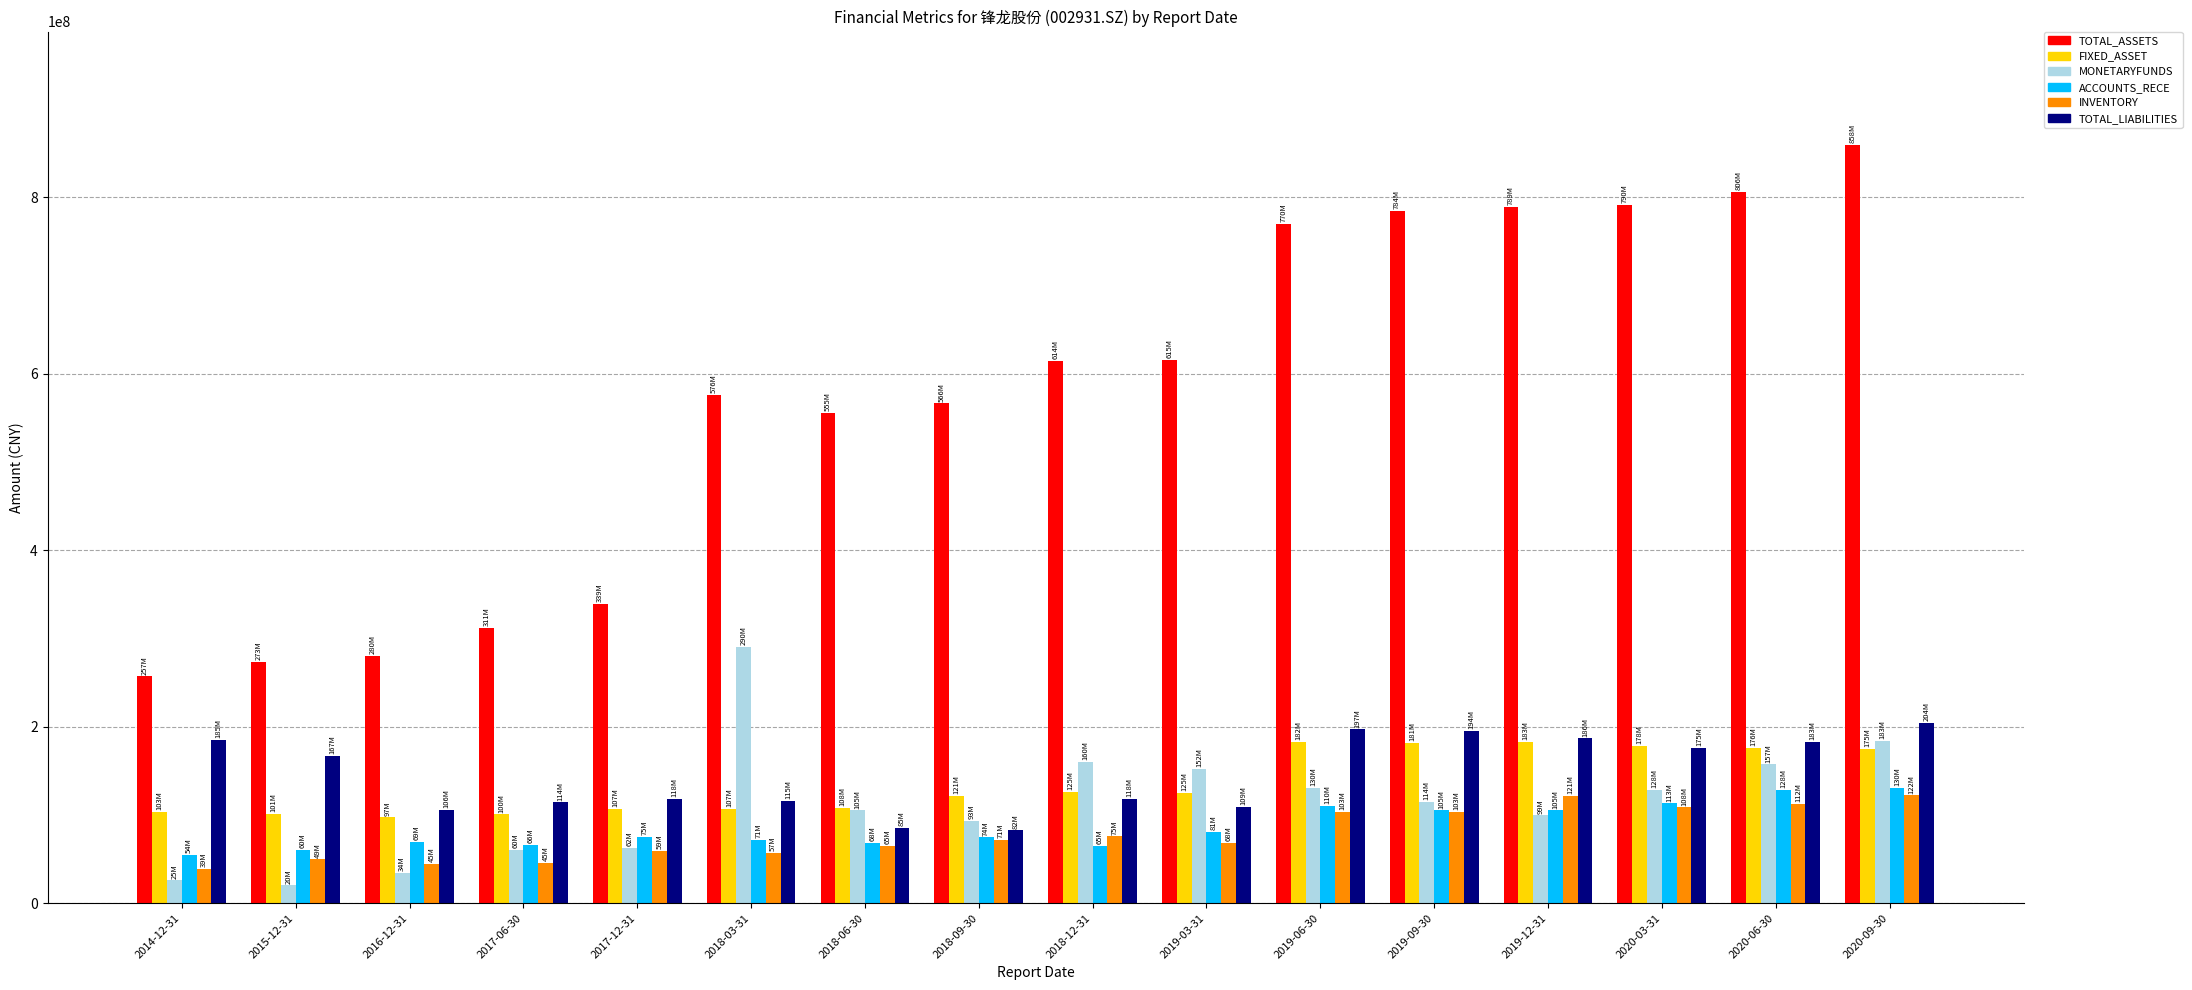

Is it true that TOTAL_LIABILITIES equals 83582280.5 at 2019-12-31?

False